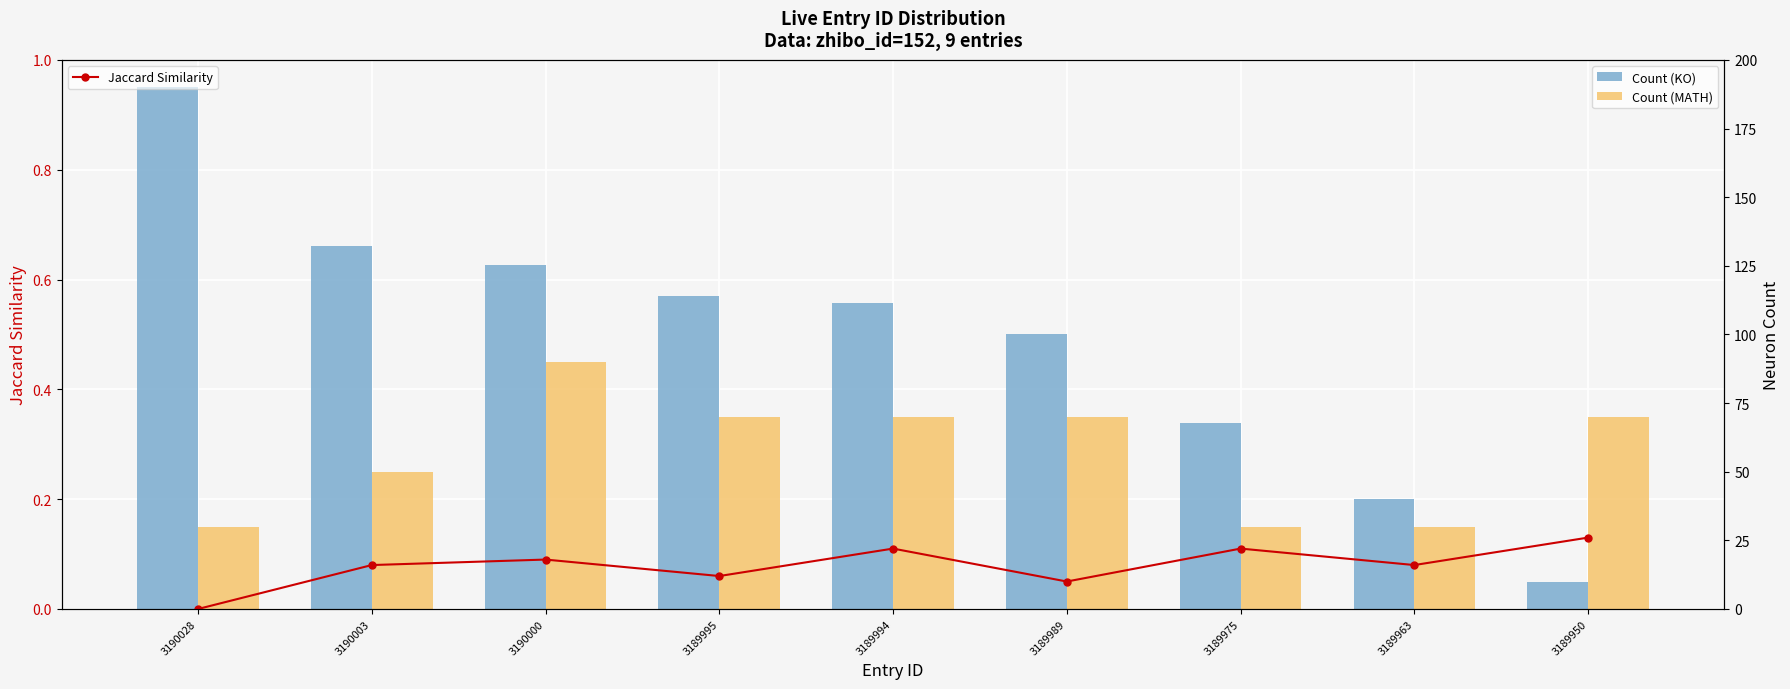

Which category has the highest value across all series?

3190028